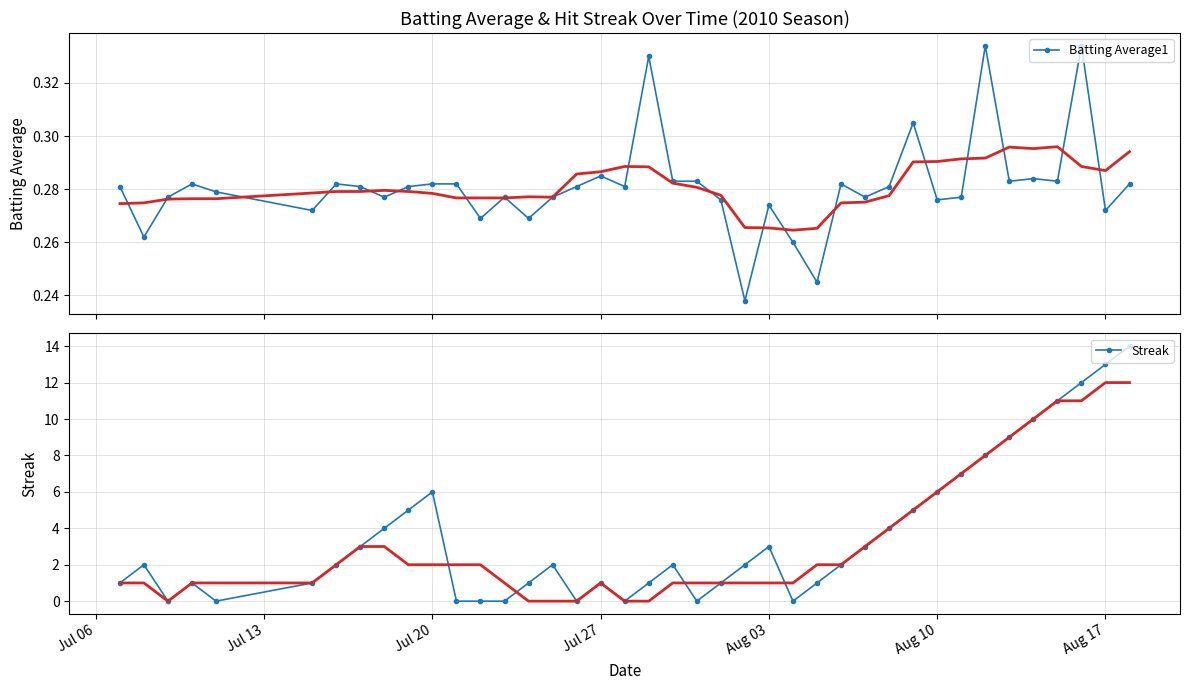

Count the Batting Average1 values in the range 0 to 1.

40